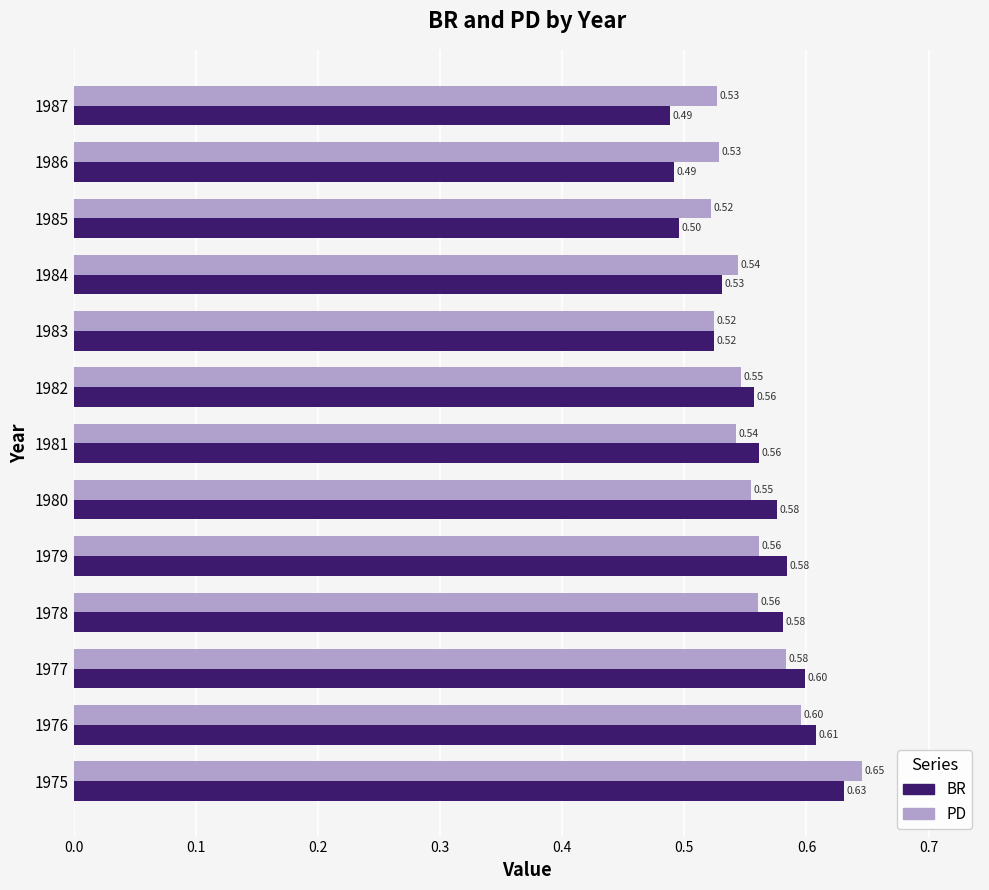

What are all the series names shown in the legend?

BR, PD